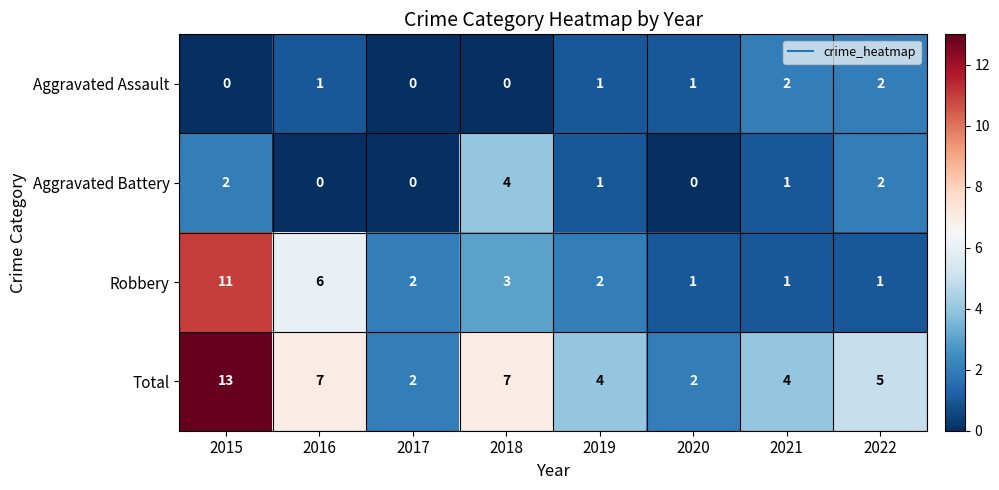

Which series changed the most between 2016 and 2021?

Robbery